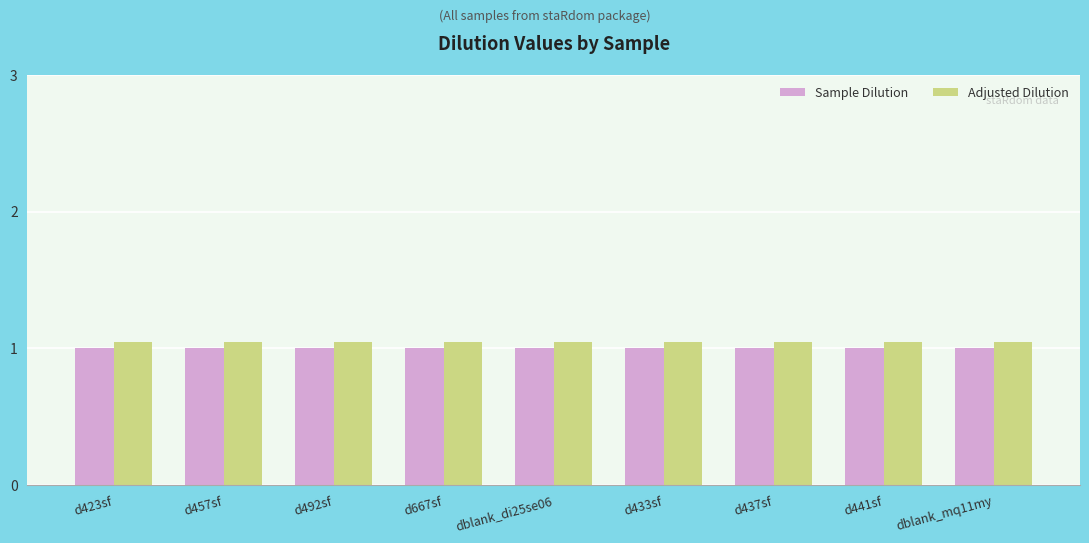

What is the sum of the Adjusted Dilution values at d457sf and d441sf?

2.1